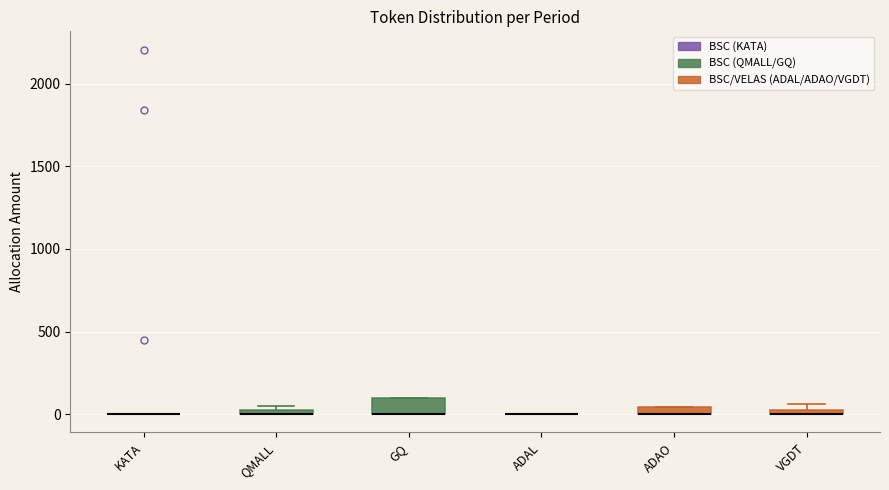

Comparing the boxes themselves (not the whiskers), which one is the tallest?

GQ